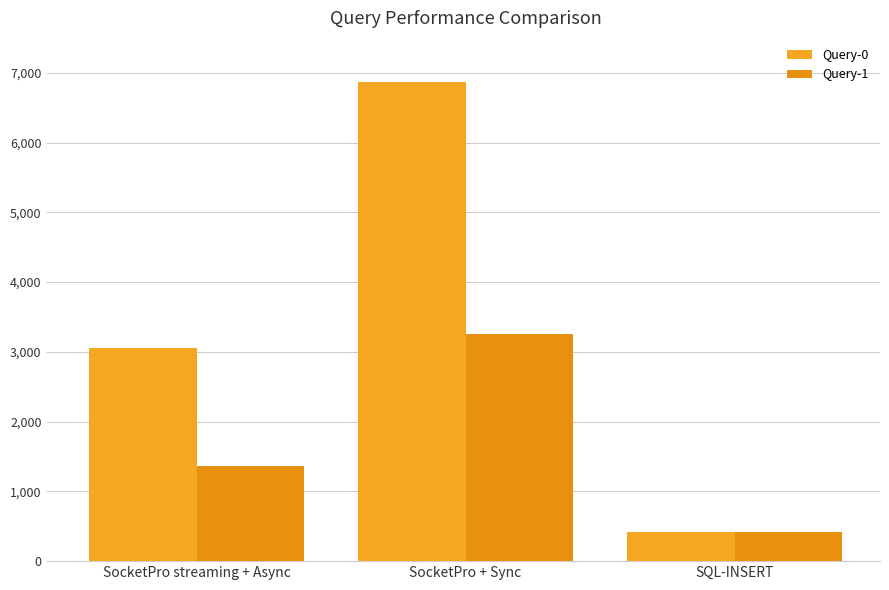

Are the bars horizontal?

No